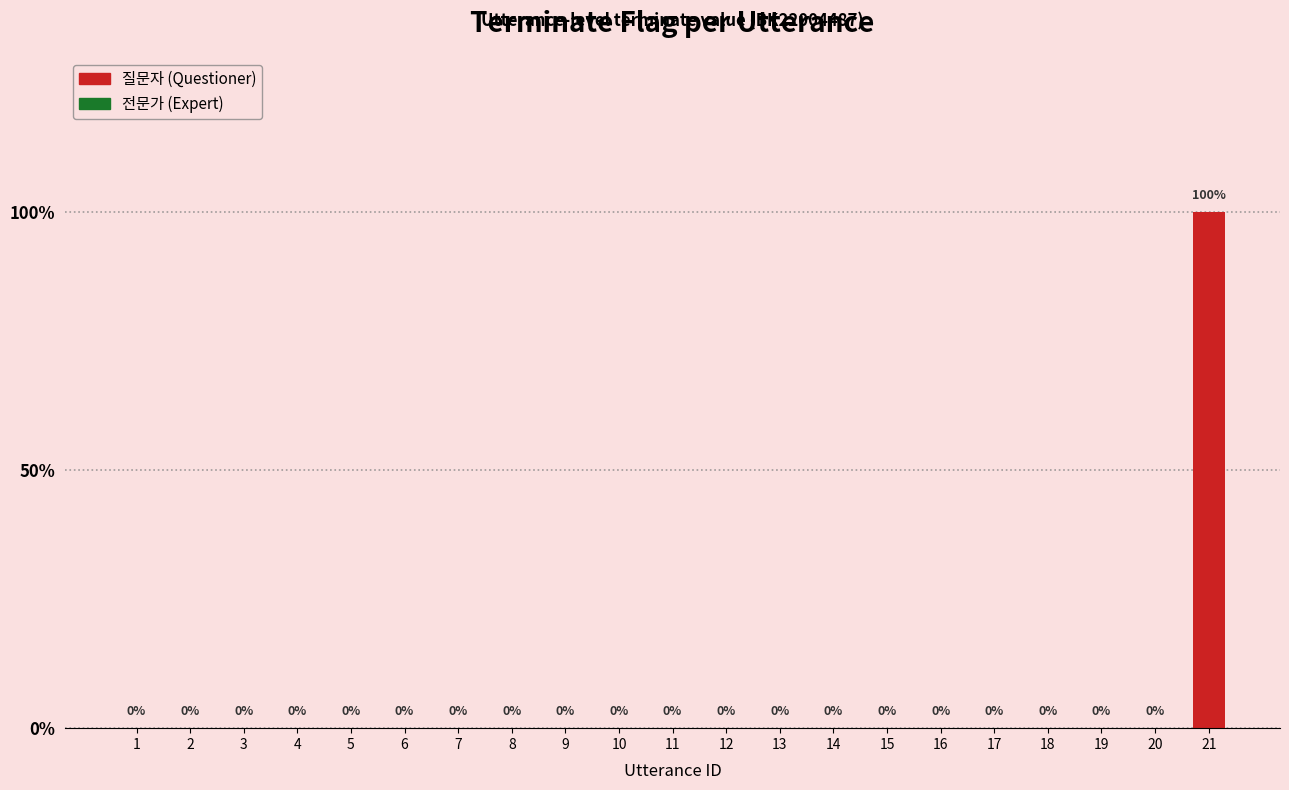

Reading right to left, transcribe all the data shown in this chart.

1	0	0	0	0	0	0	0	0	0	0	0	0	0	0	0	0	0	0	0	0